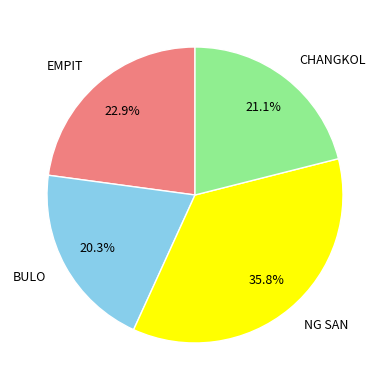

Approximately how many times larger is the value at EMPIT compared to CHANGKOL?

1.1